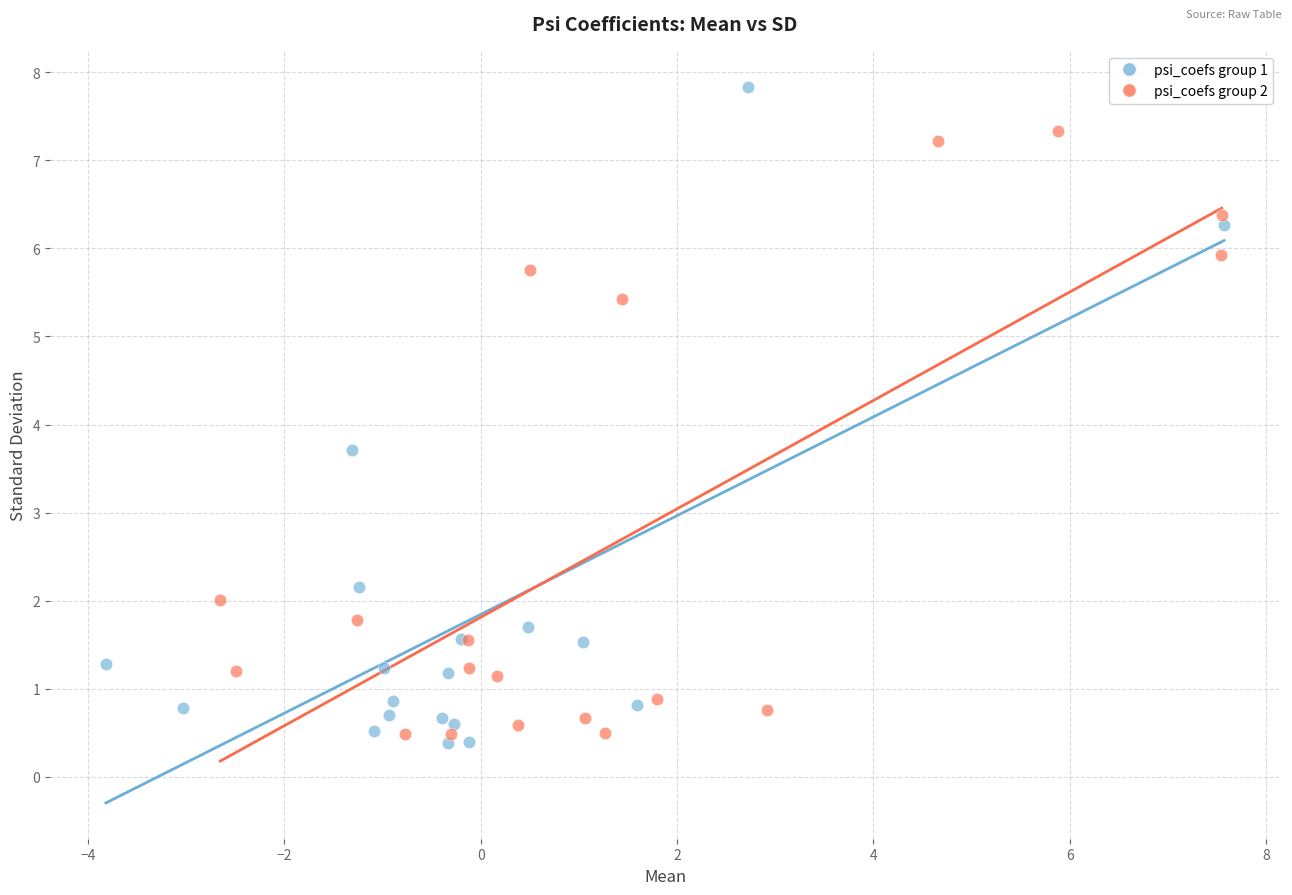

Which series contains the highest Y value?

psi_coefs group 1